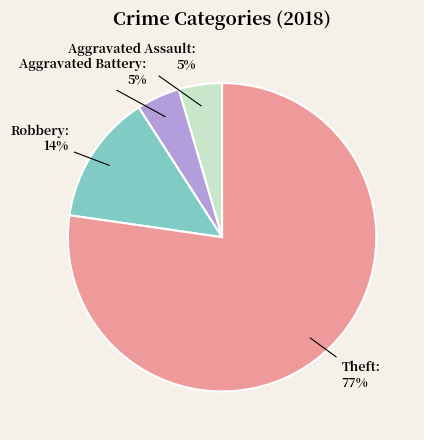

To the nearest percent, what is the average slice percentage?

25%